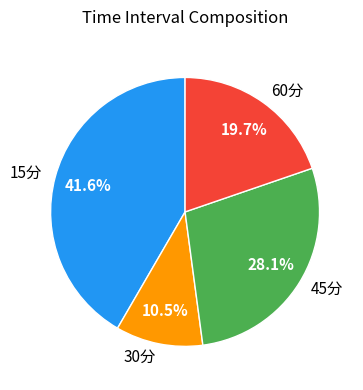

Which slice is the smallest?

30分